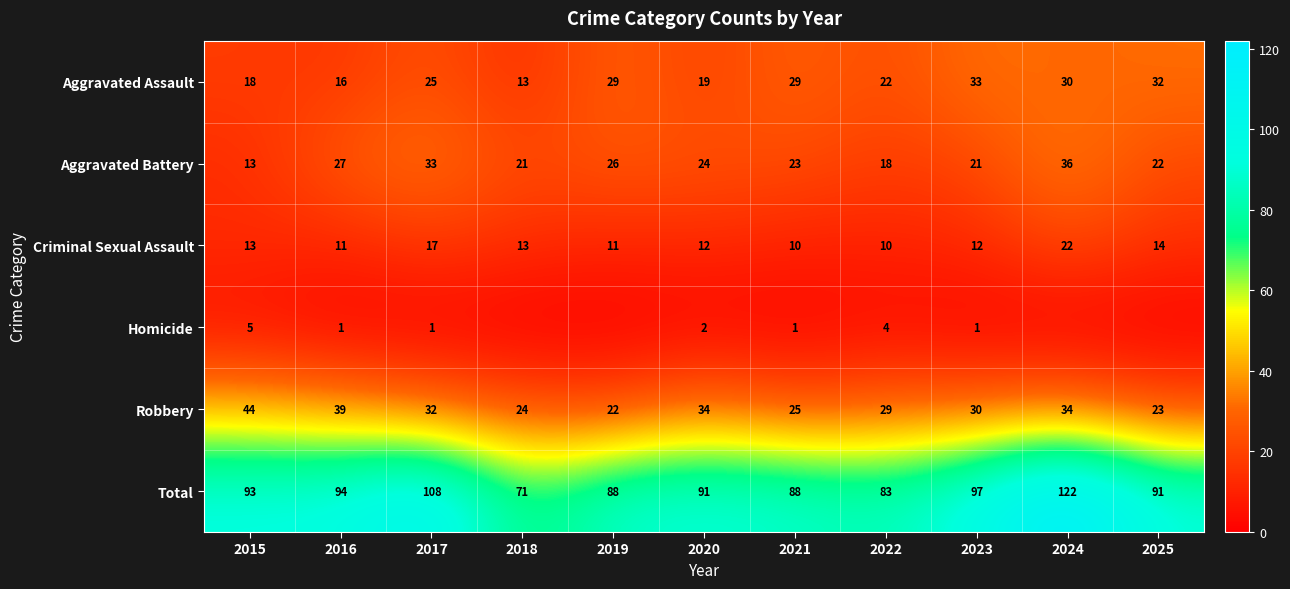

What is the average value of the Aggravated Battery series?

24